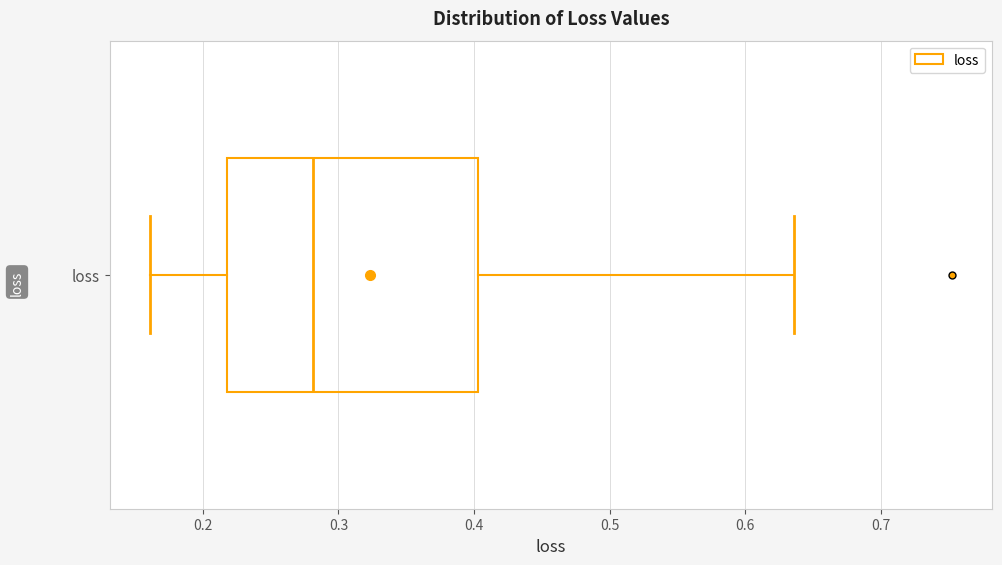

Transcribe this box plot: give where the median line is, the range the box spans, and where the two whiskers end, as read against the x-axis. The values are not printed on the chart, so give them approximately, as read against the axis.

median 0.28, box 0.22 to 0.40, whiskers 0.16 to 0.64